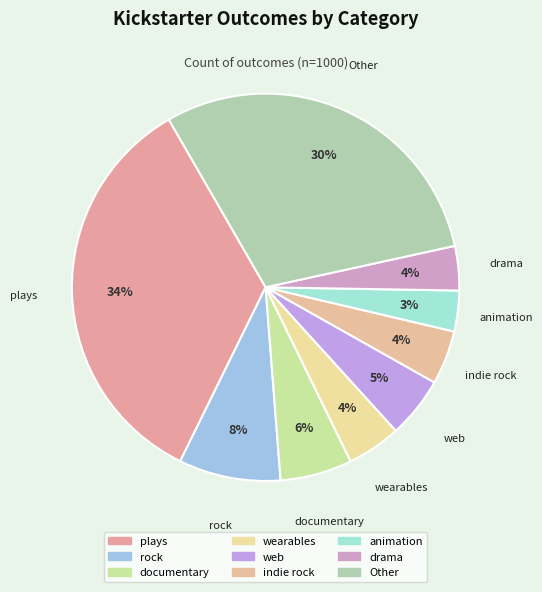

Is wearables the majority of the pie?

No